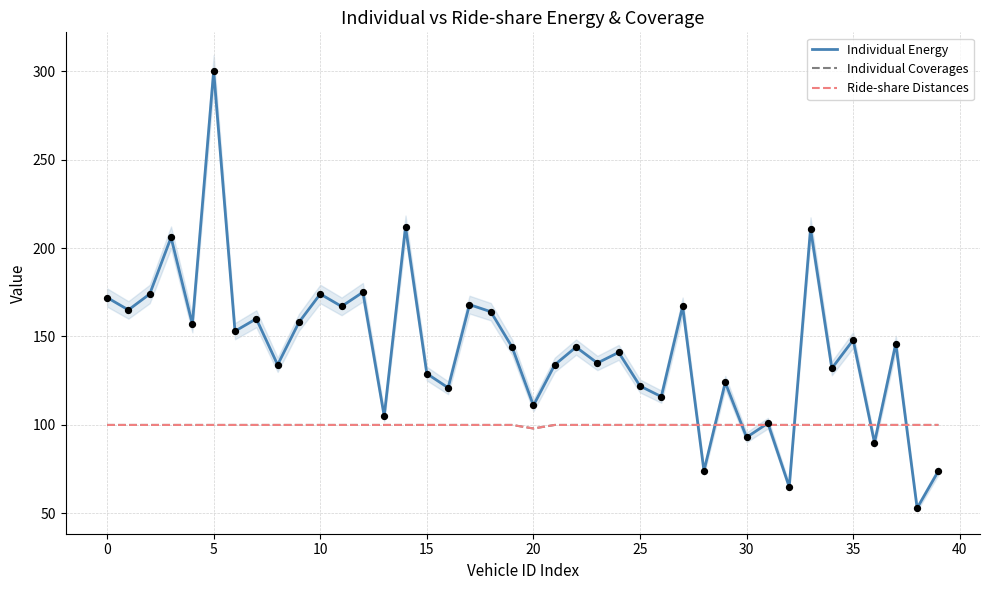

Is the value of Ride-share Distances at 10 greater than the value of Individual Energy at 27?

No